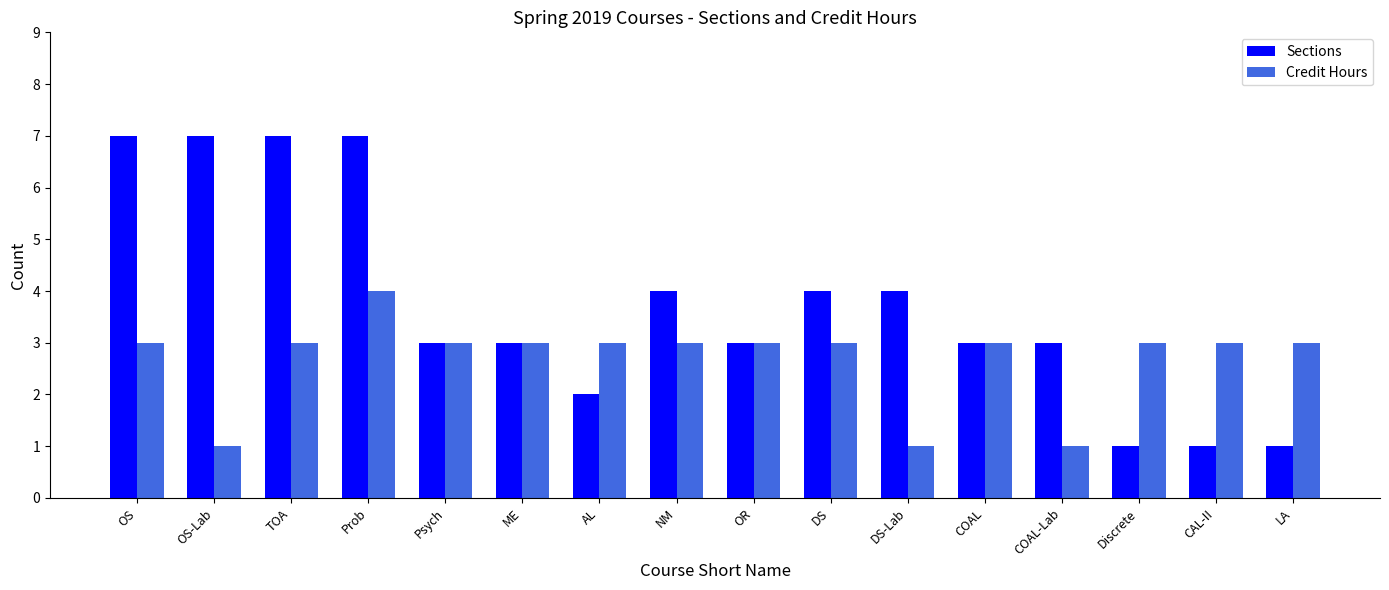

Read the Sections value at LA.

1